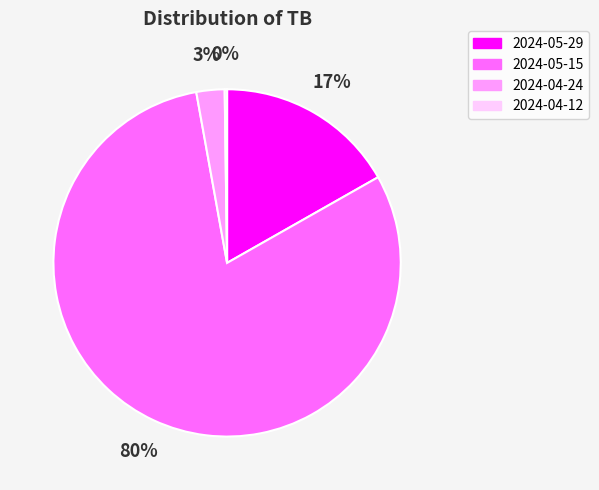

To the nearest percent, what is the average slice percentage?

25%